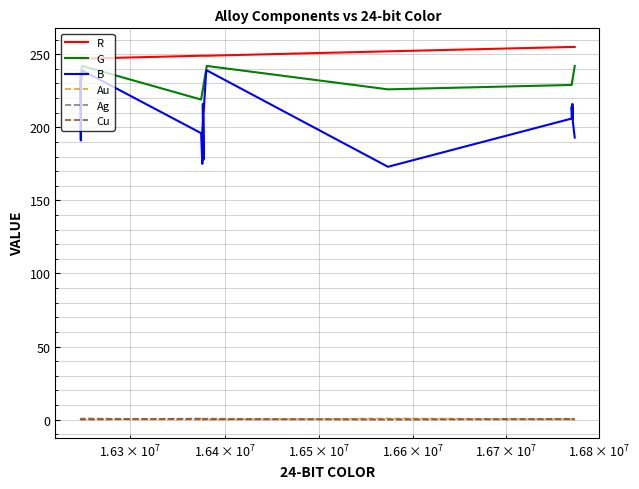

True or false: Ag and R cross at least once.

False